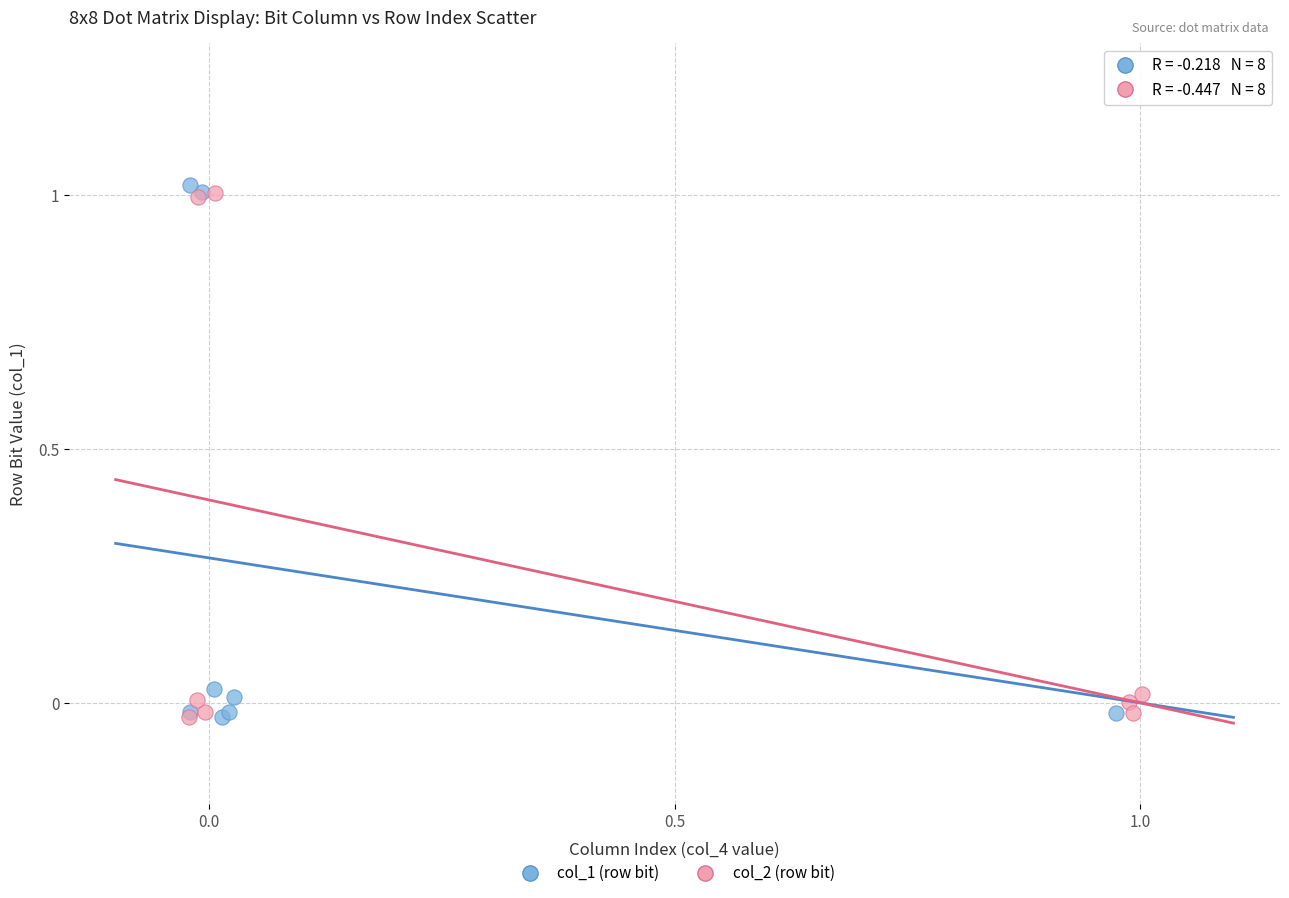

Which series has the widest spread of Y values?

col_1 (row bit)